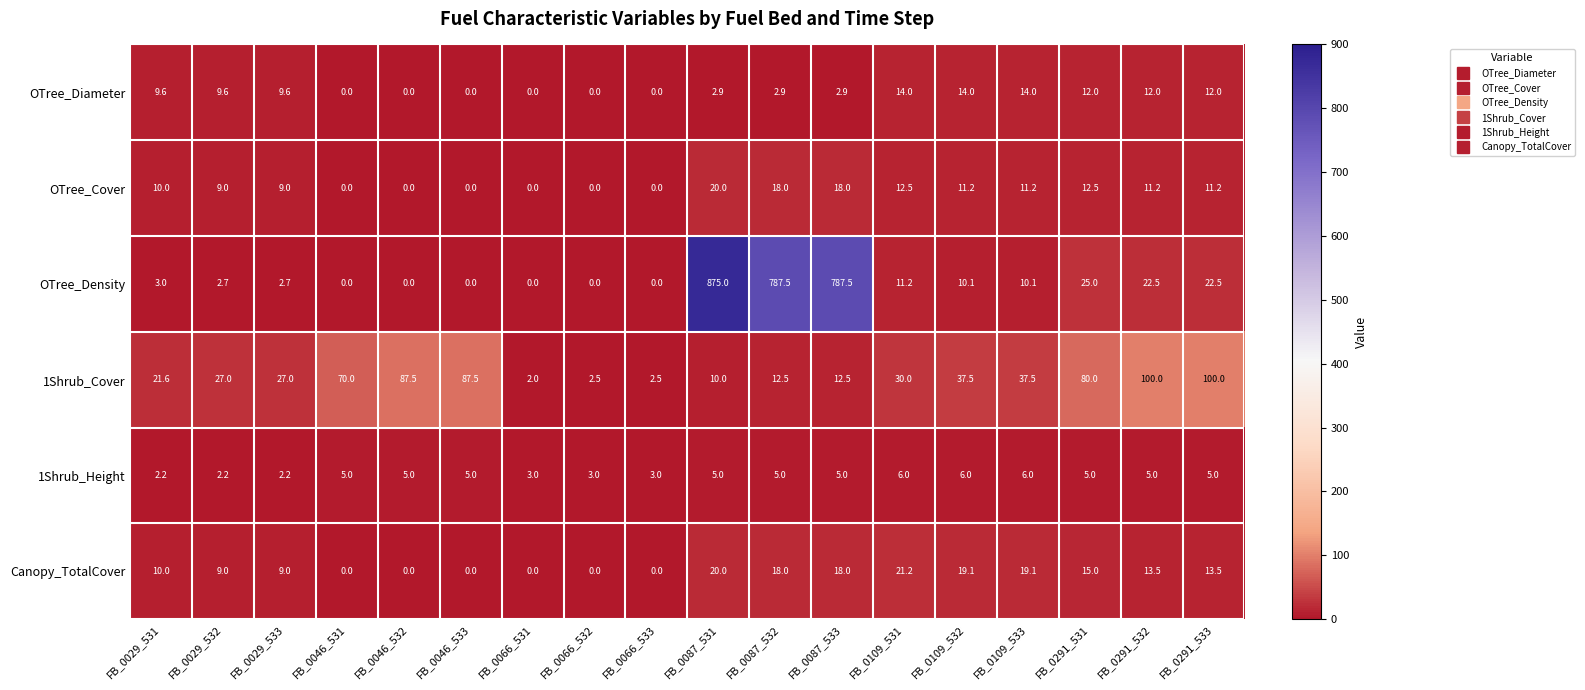

How many series are shown in this chart?

6